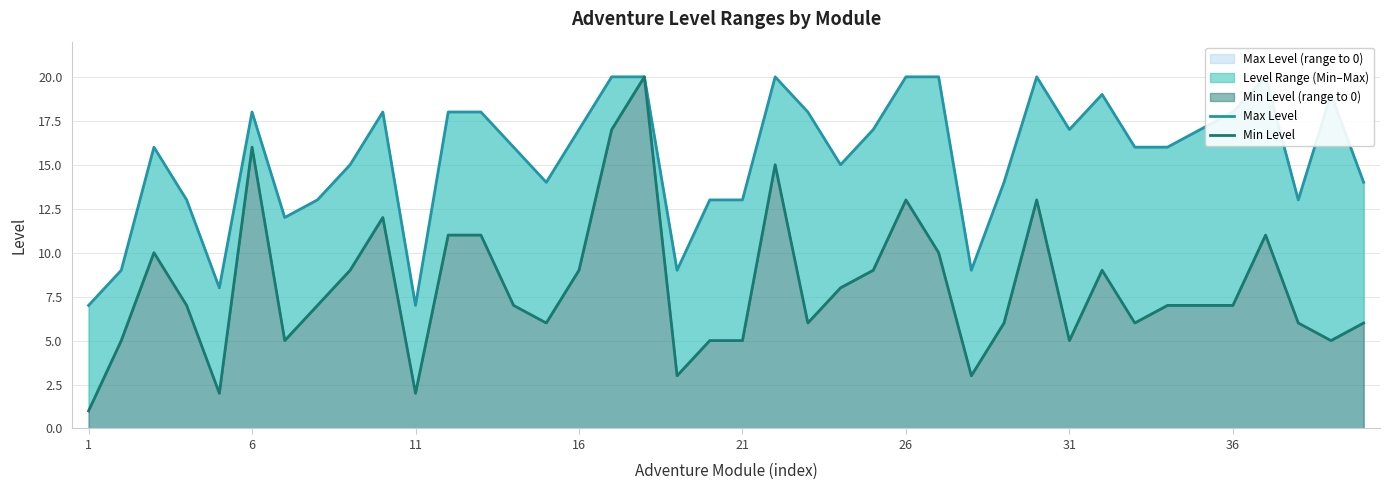

Rank the series by their average value, from highest to lowest.

Max Level, Min Level